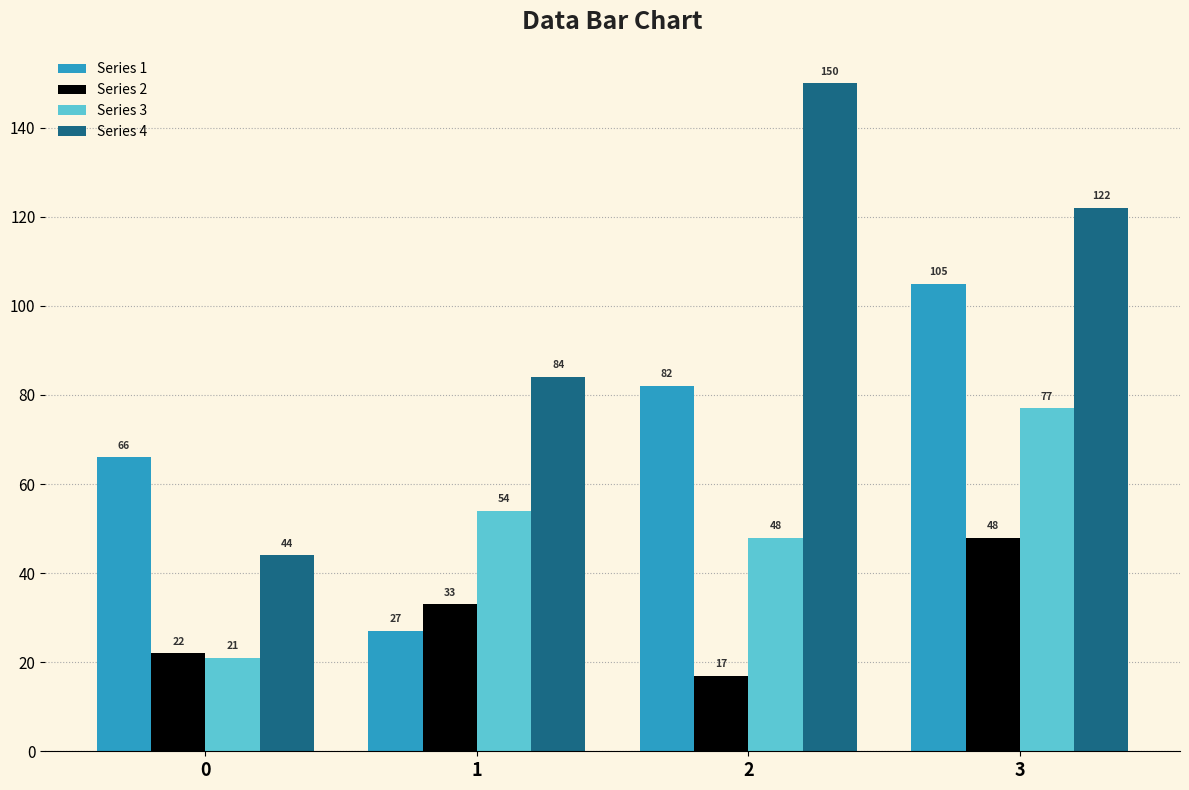

List the labels in order of Series 1 value, smallest first.

1, 0, 2, 3